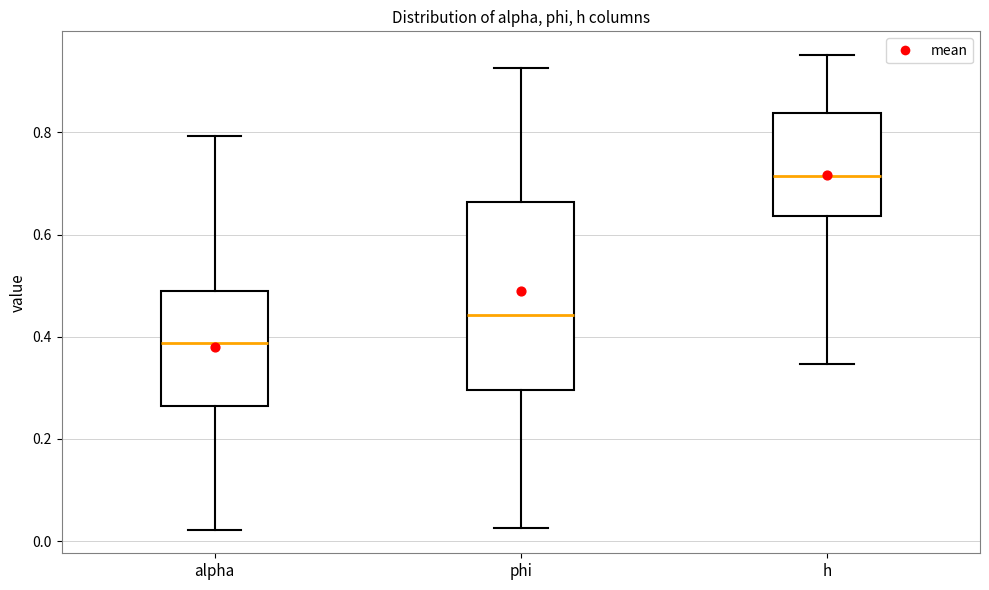

Which box's median line is the highest?

h